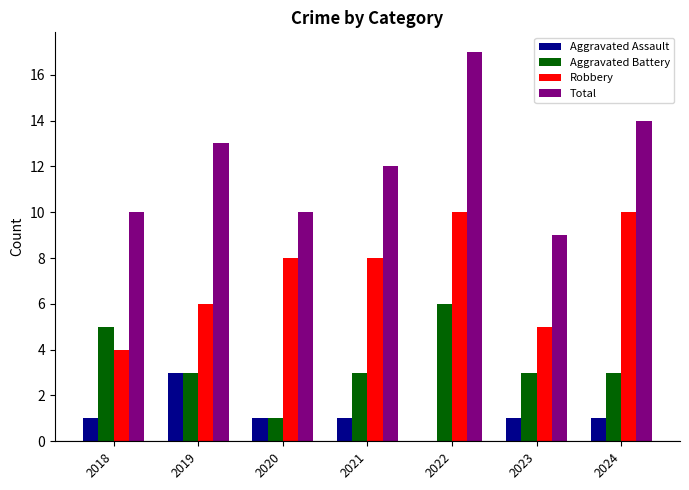

Does the chart contain stacked bars?

No